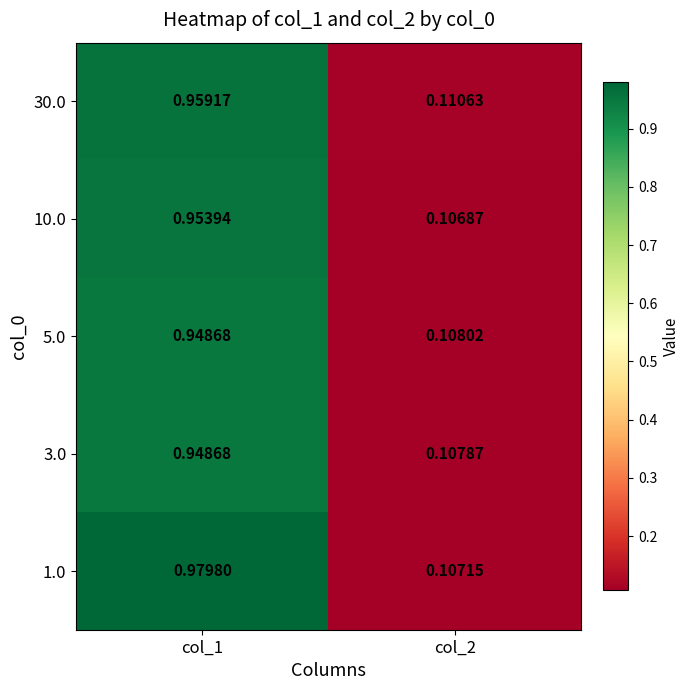

Is the value of 30.0 at col_1 greater than the value of 10.0 at col_1?

Yes